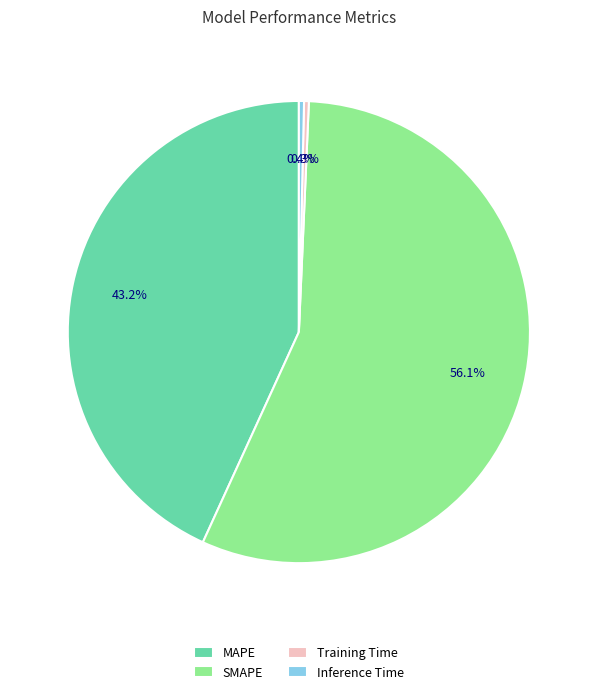

What is the total percentage of Inference Time and Training Time?

0.7%